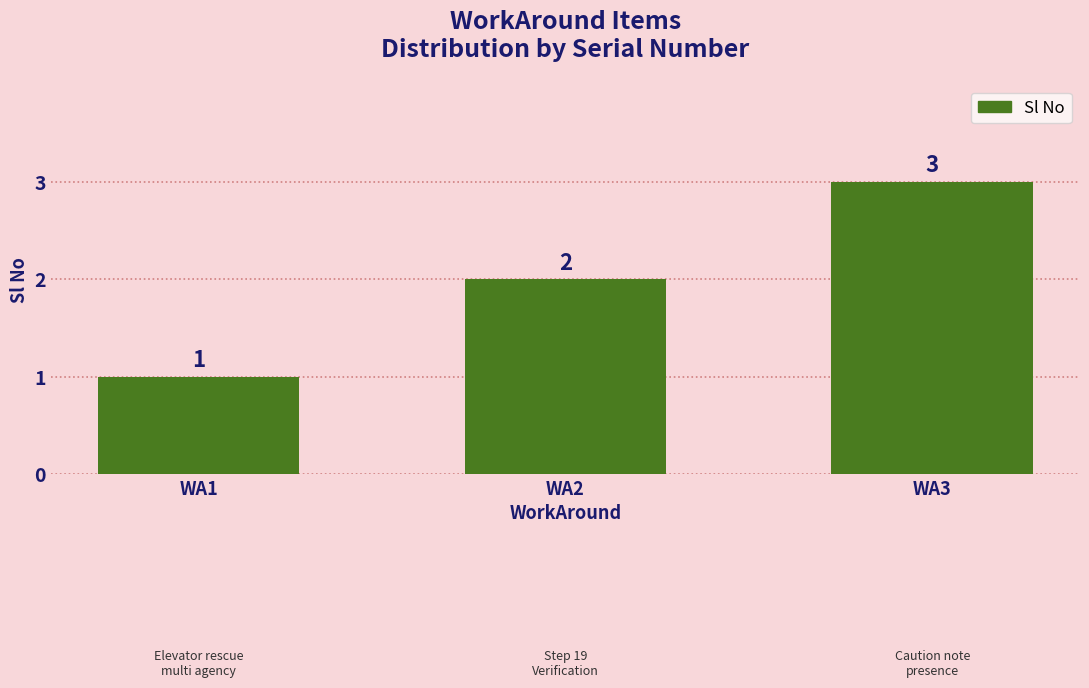

At which category does the chart reach its peak across all series?

WA3